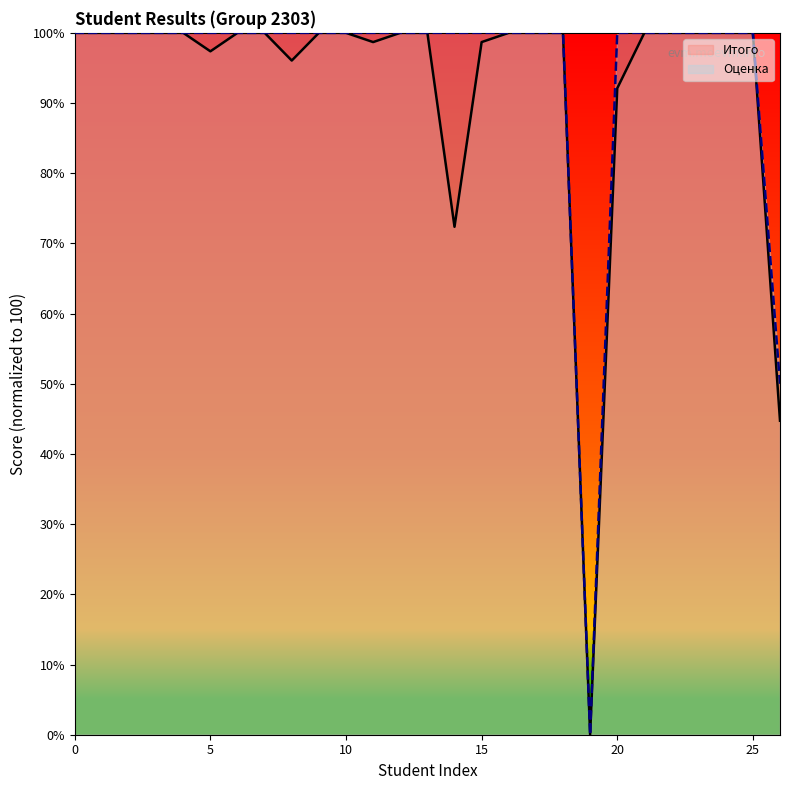

True or false: Итого and Оценка cross at least once.

False